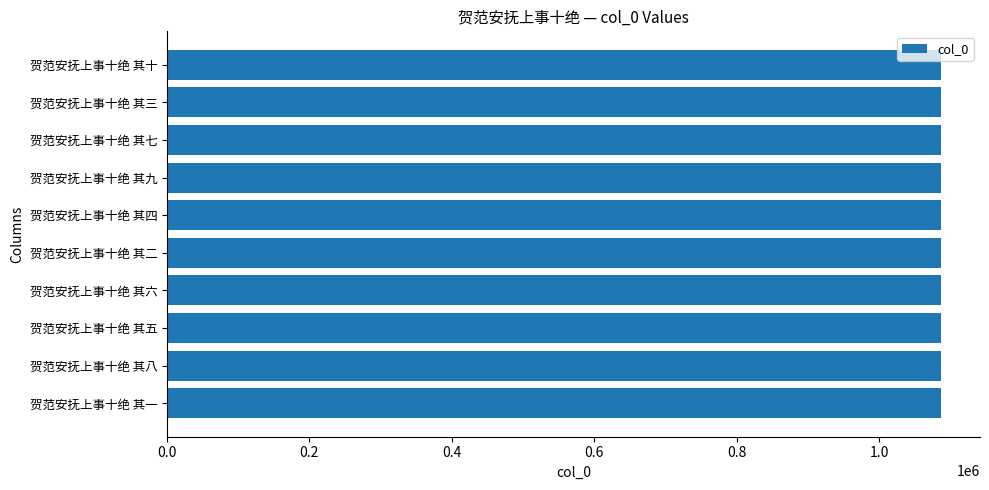

What value does the data have at 贺范安抚上事十绝 其四?

1087373